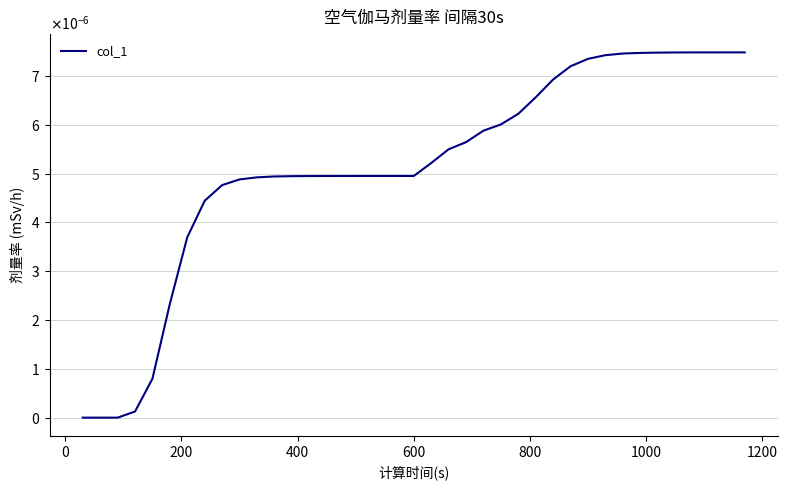

Is this an area chart (filled region under the line)?

No